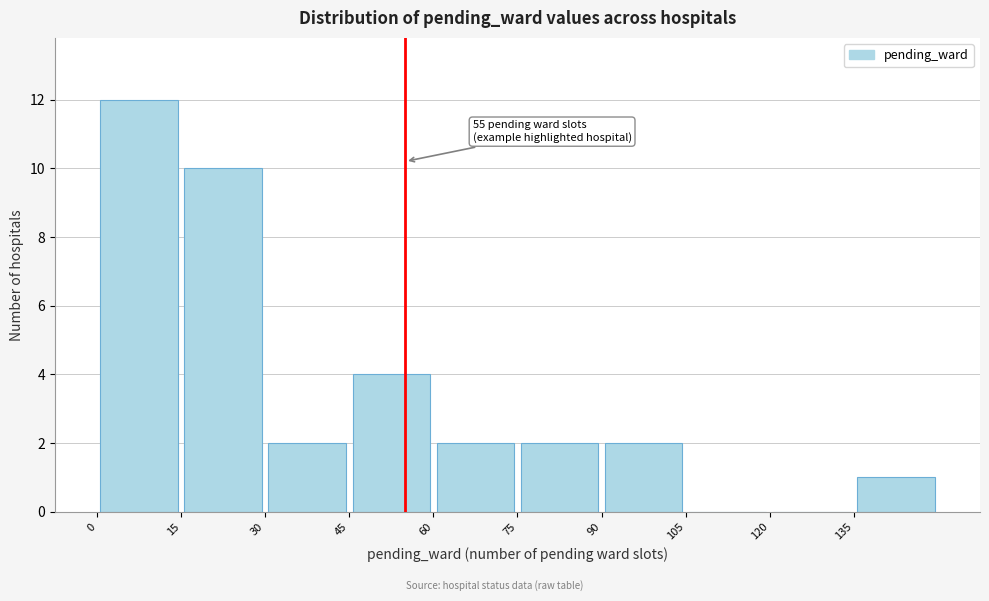

Over which range of the x-axis is the bar tallest?

0 to 15